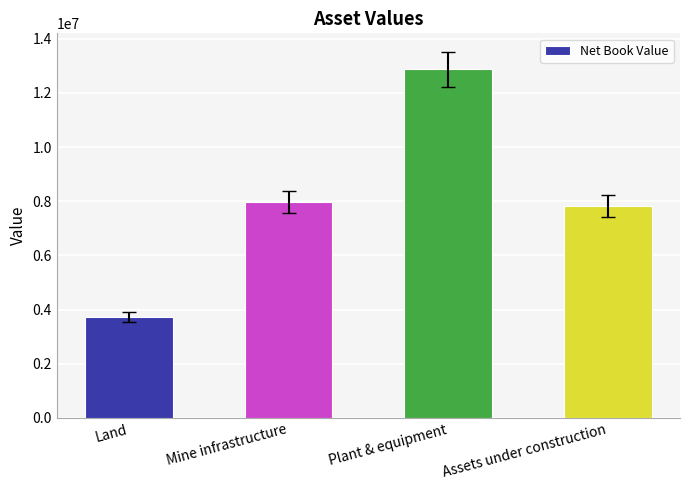

Rank the categories by value from lowest to highest.

Land, Assets under construction, Mine infrastructure, Plant & equipment